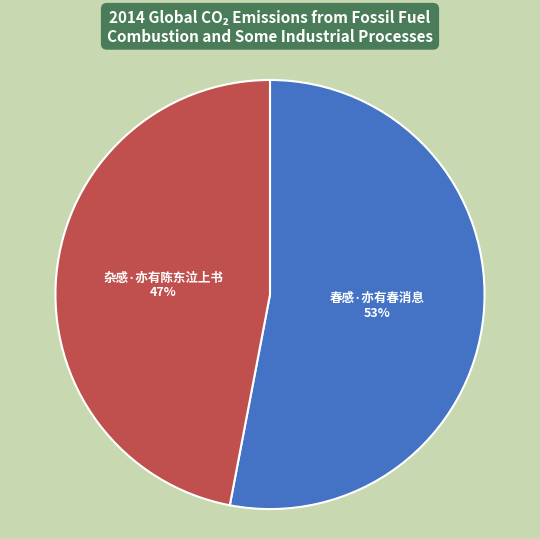

True or false: 杂感·亦有陈东泣上书 accounts for 47% of the total.

True